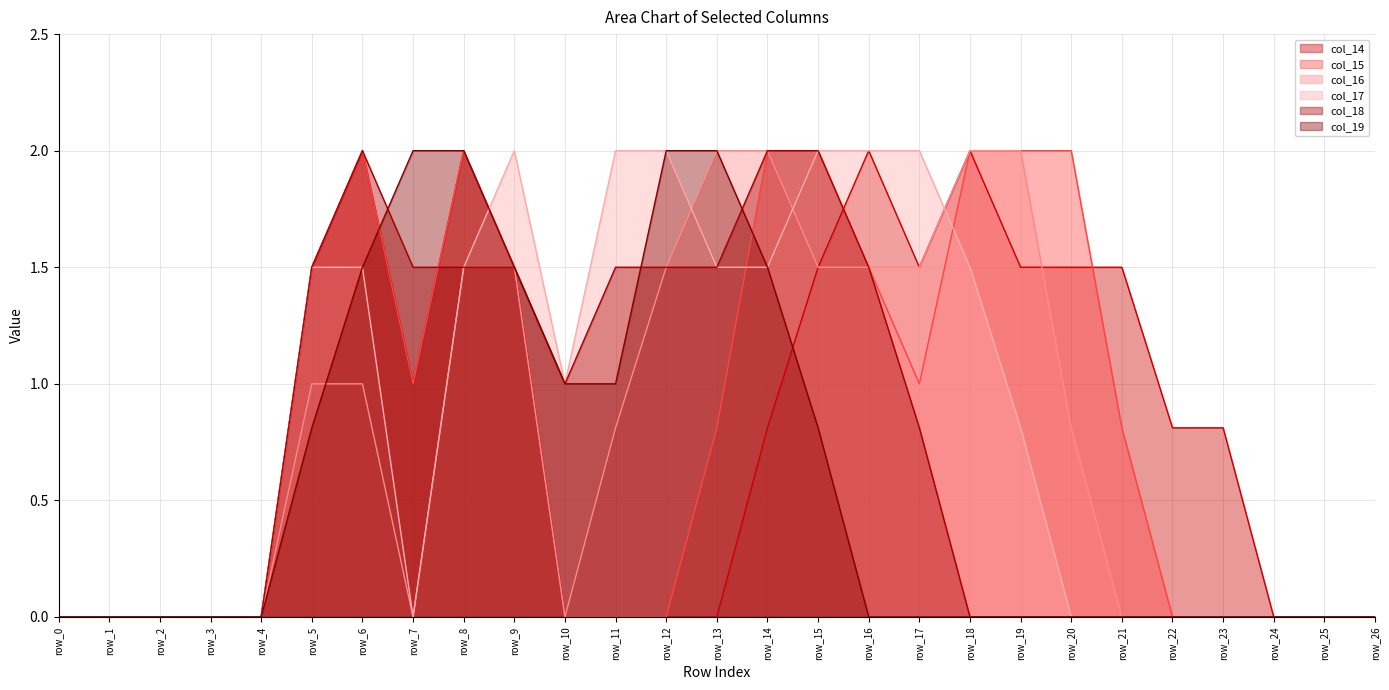

How many lines are shown in the chart?

6